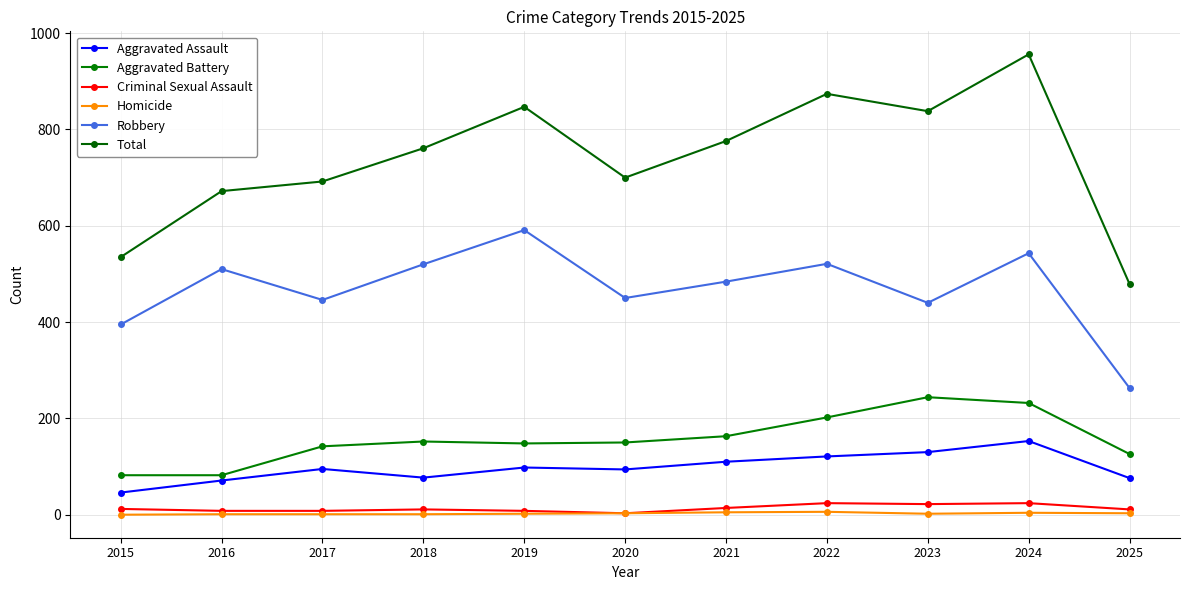

Is it true that Aggravated Assault equals 130 at 2018?

False